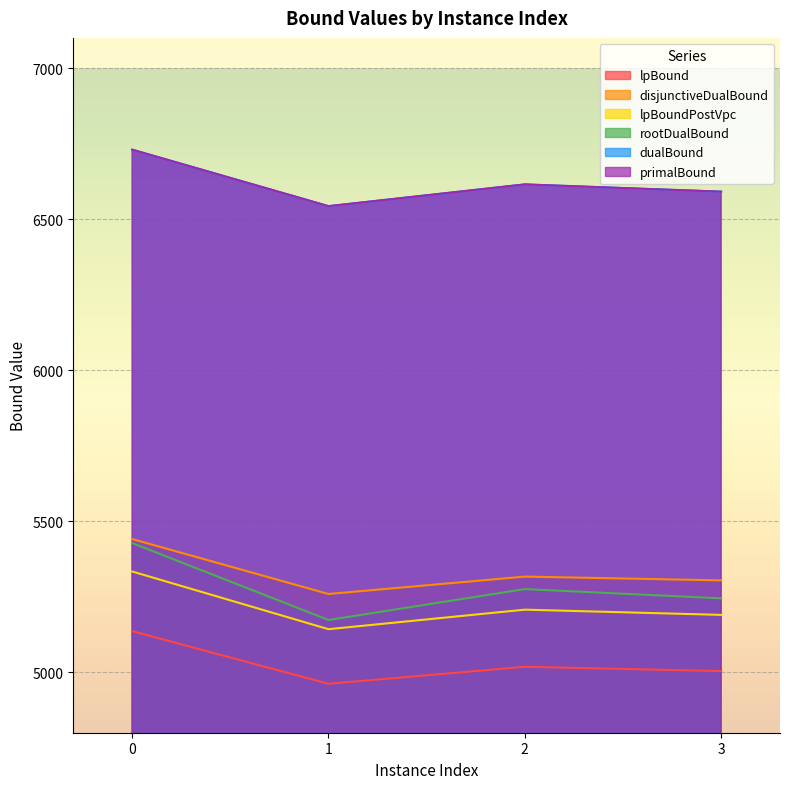

What is the greatest value displayed?

6730.0